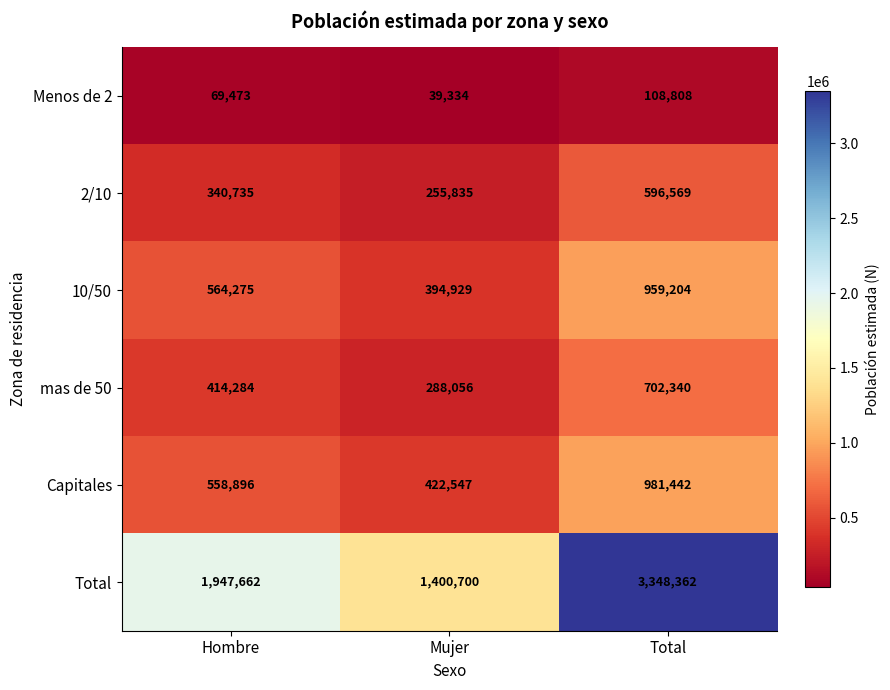

What is the greatest value displayed?

3348362